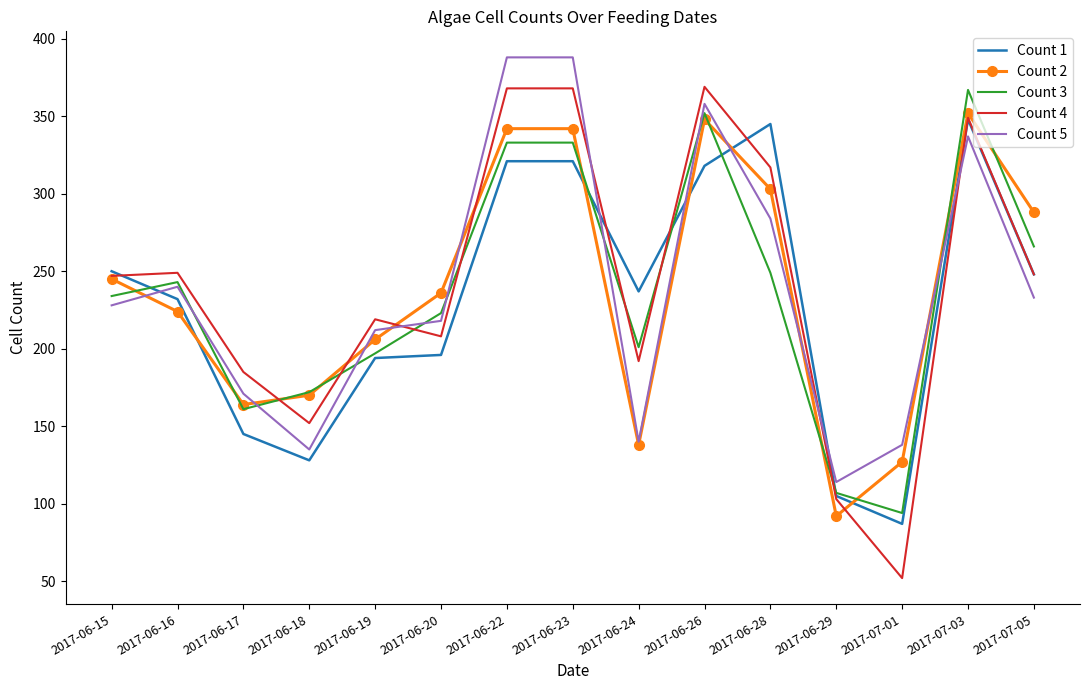

True or false: Count 5 has a value of 107 at 2017-06-28.

False